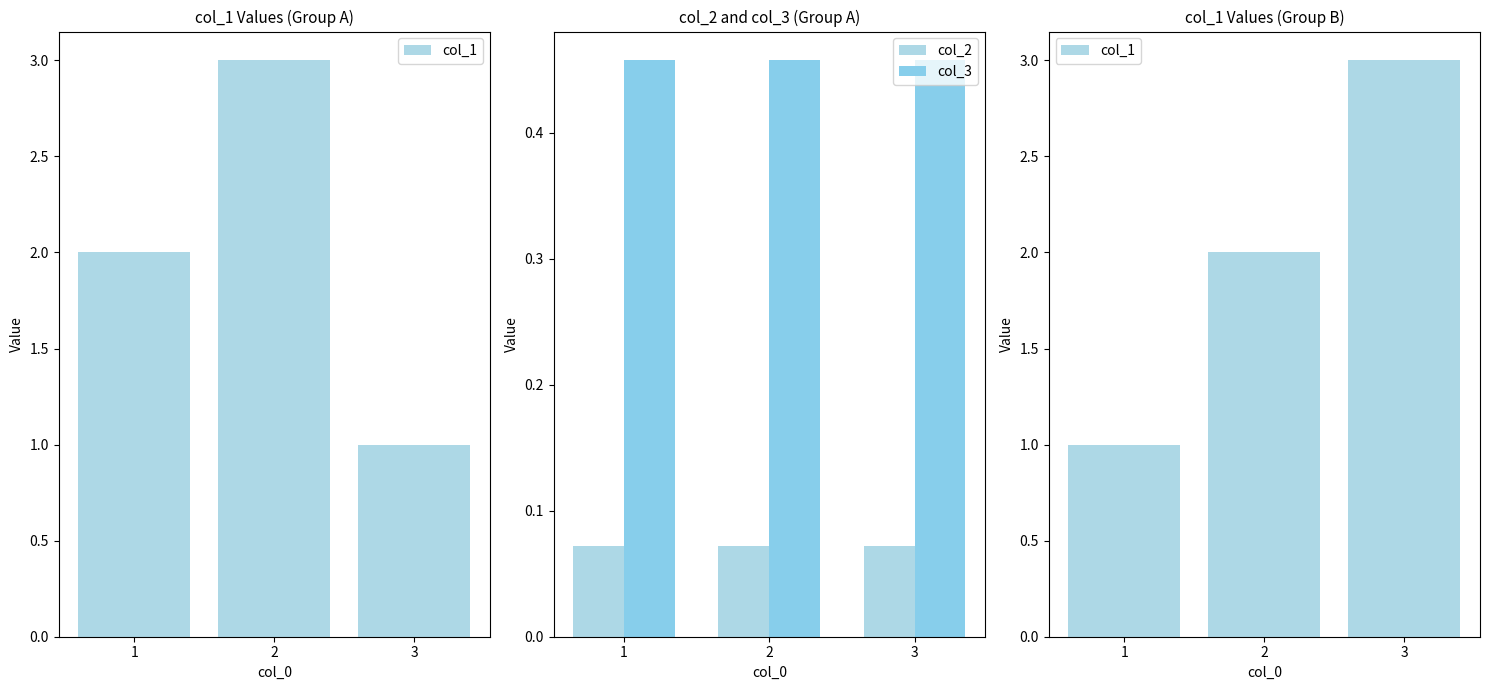

Reading right to left, transcribe all the data shown in this chart.

col_1: 3=3.0	2=2.0	1=1.0
col_2: 3=0.1	2=0.1	1=0.1
col_3: 3=0.5	2=0.5	1=0.5